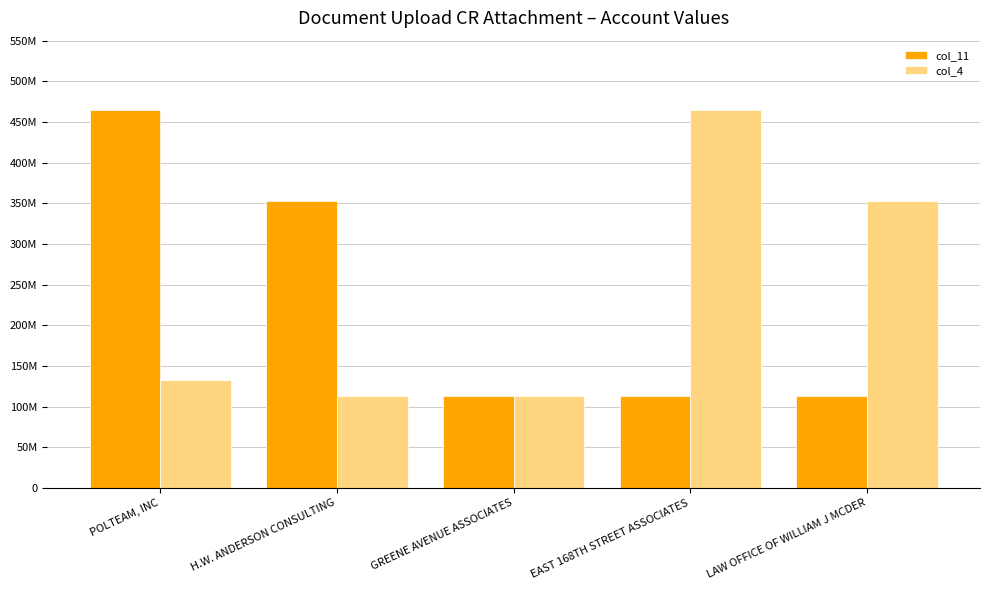

What are all the series names shown in the legend?

col_11, col_4